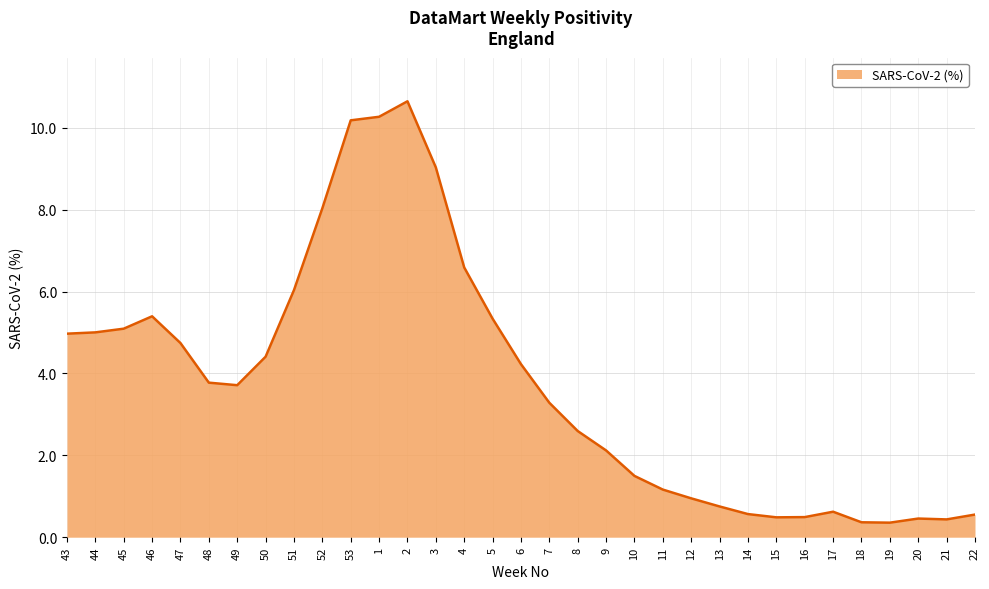

What is the change in value from 17 to 22?

-0.1